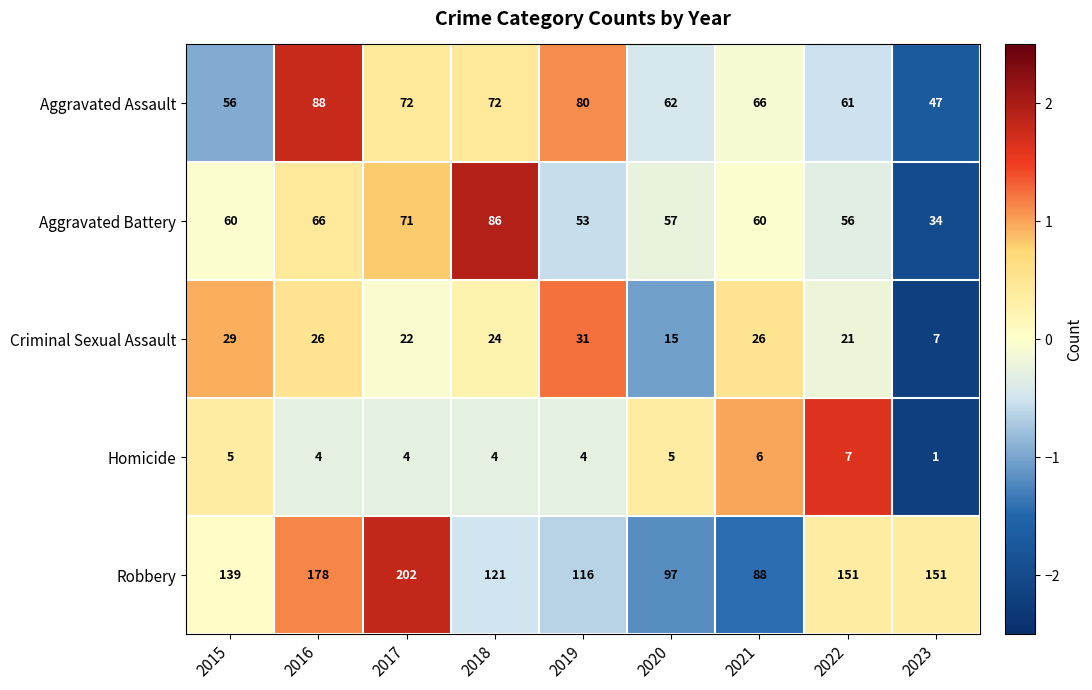

Which label corresponds to the largest value in the chart?

2017